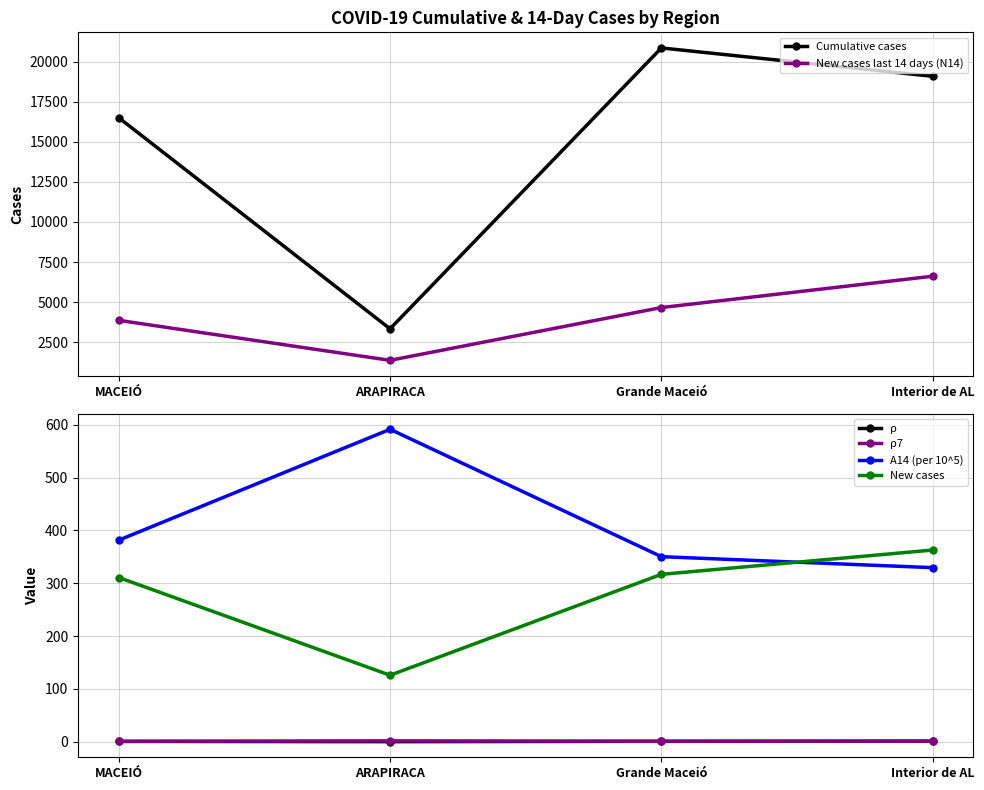

Rank the series at Grande Maceió from lowest to highest value.

ρ, ρ7, New cases, A14 (per 10^5), New cases last 14 days (N14), Cumulative cases